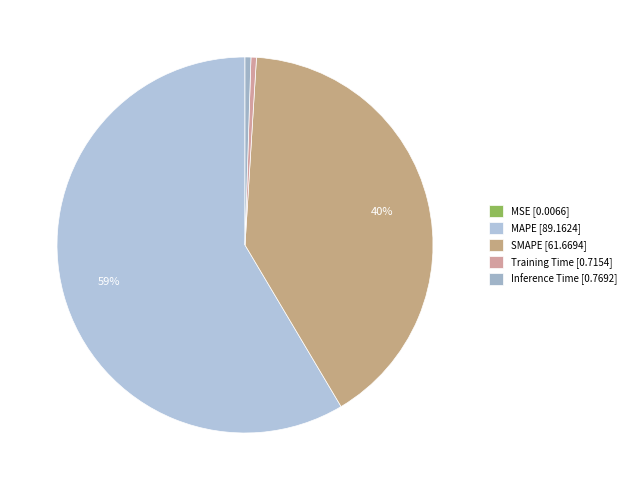

What is the largest slice in the pie chart?

MAPE